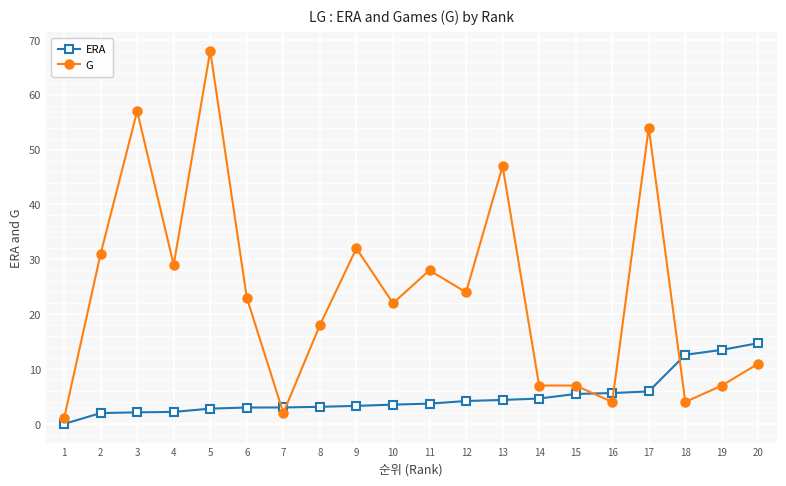

Is it true that ERA equals 3.0 at 7?

True